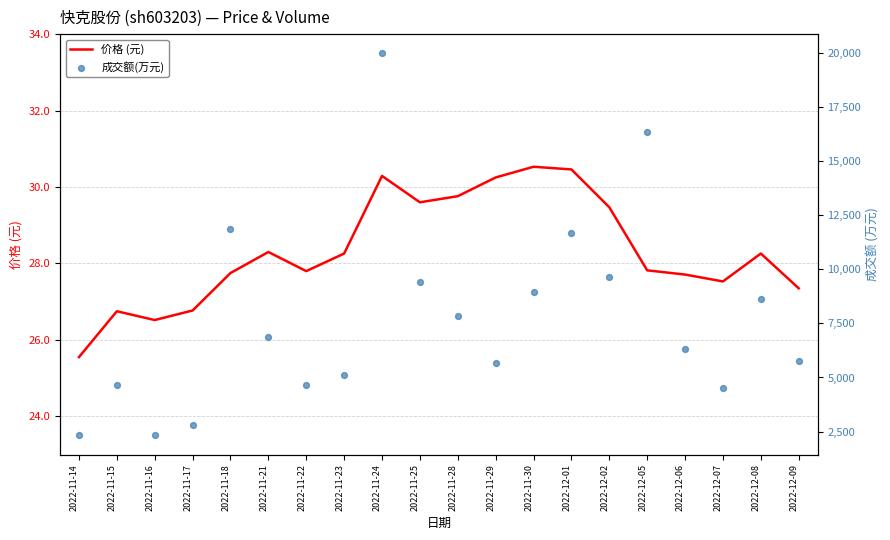

What is the total value across all series at 2022-11-16?

2346.5